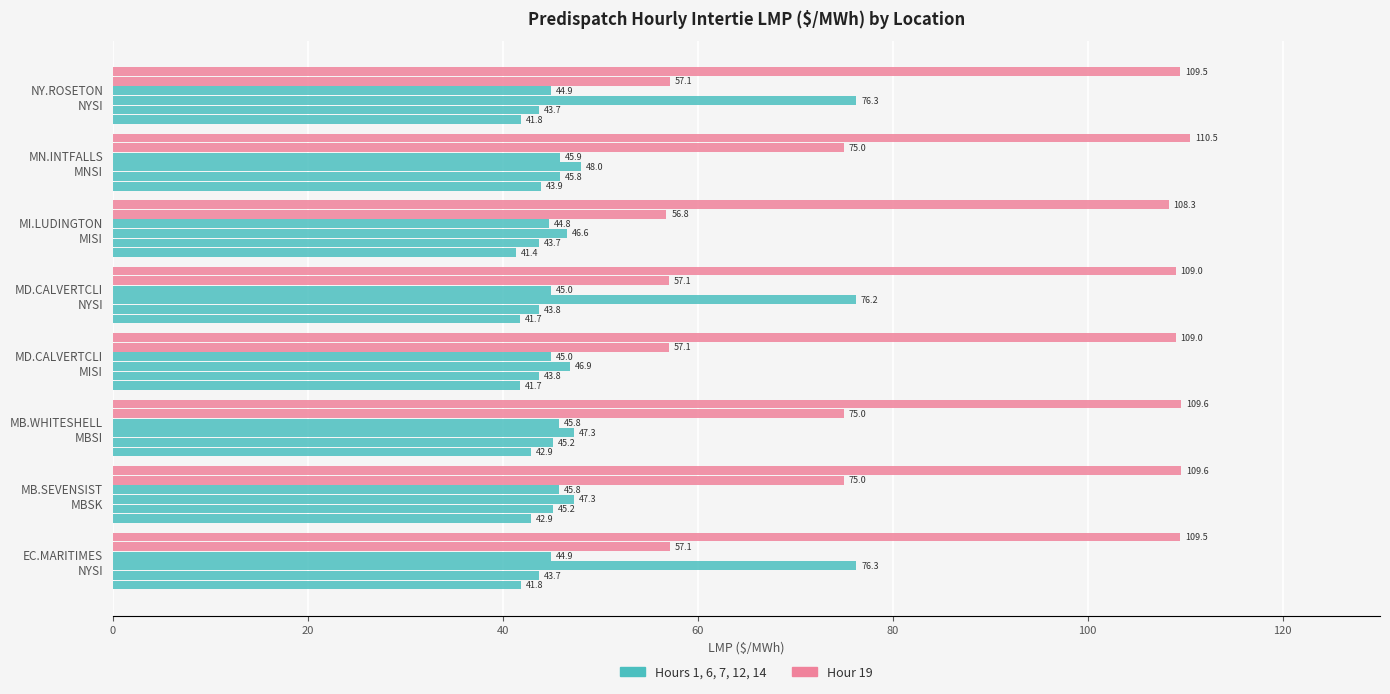

Reading right to left, transcribe all the data shown in this chart.

Intertie LMP (Hr 1): 41.8	43.9	41.4	41.7	41.7	42.9	42.9	41.8
Intertie LMP (Hr 14): 43.7	45.8	43.7	43.8	43.8	45.2	45.2	43.7
Intertie LMP (Hr 6): 76.3	48.0	46.6	76.2	46.9	47.3	47.3	76.3
Intertie LMP (Hr 7): 44.9	45.9	44.8	45.0	45.0	45.8	45.8	44.9
Intertie LMP (Hr 12): 57.1	75.0	56.8	57.1	57.1	75.0	75.0	57.1
Intertie LMP (Hr 19): 109.5	110.5	108.3	109.0	109.0	109.6	109.6	109.5